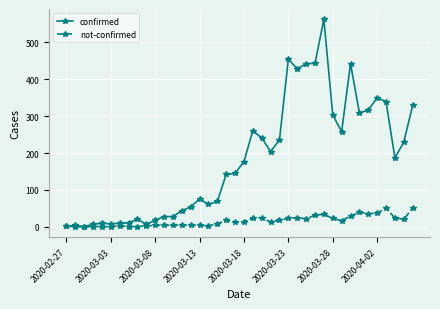

Rank the series by their average value, from highest to lowest.

confirmed, not-confirmed